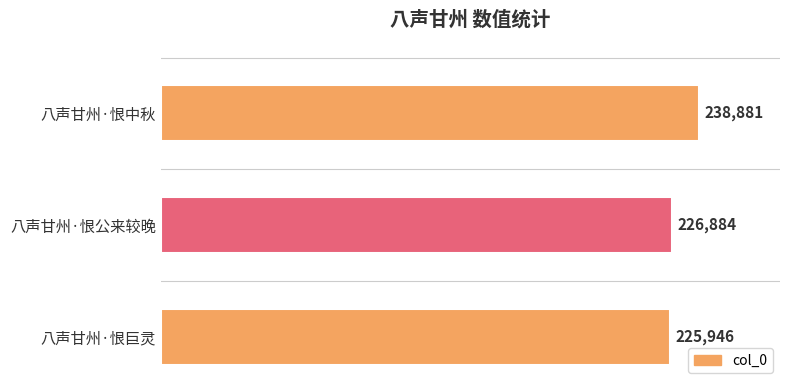

What is the average value?

230570